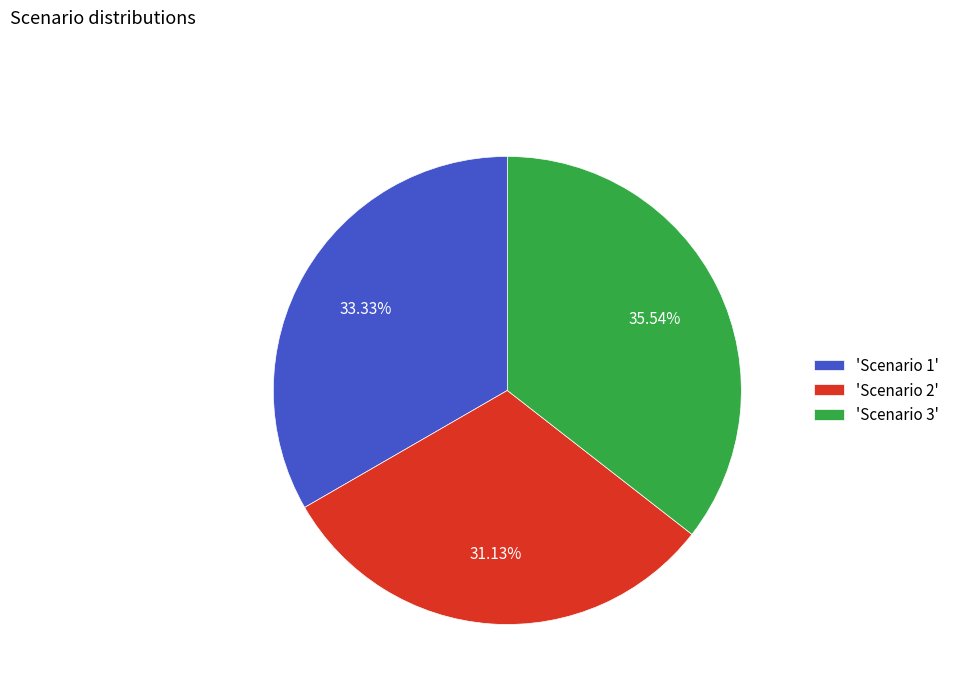

Is 'Scenario 1' the majority of the pie?

No